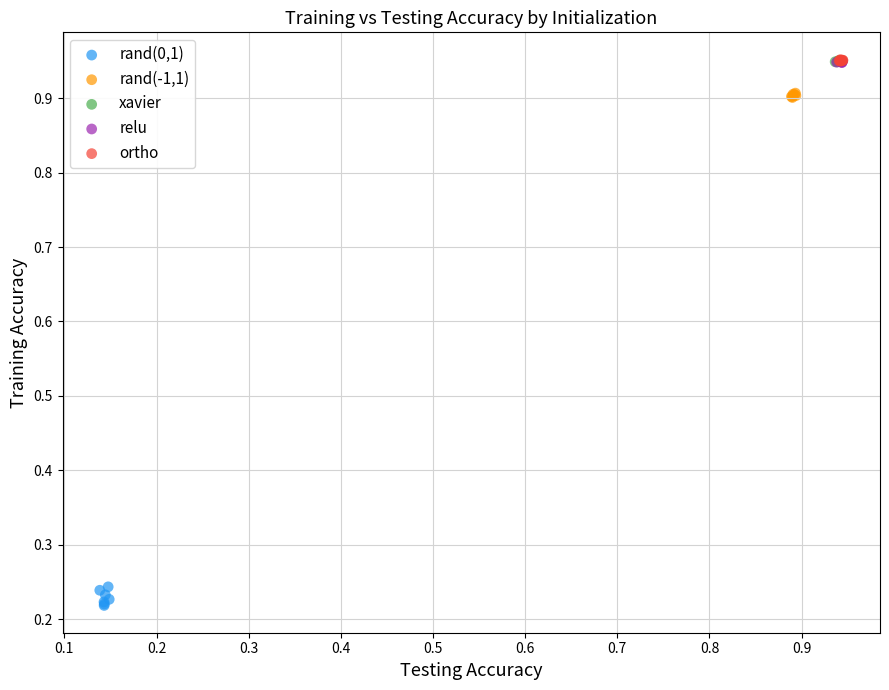

Which series reaches the minimum Y coordinate?

rand(0,1)